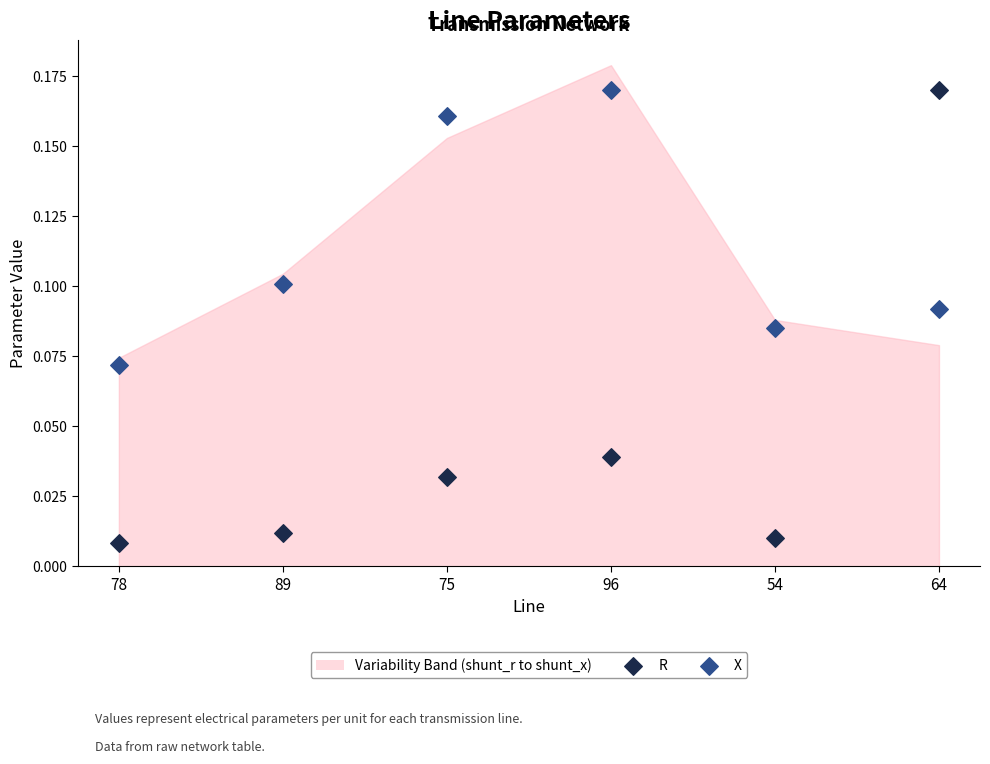

Which series has the largest Y range (max minus min)?

R